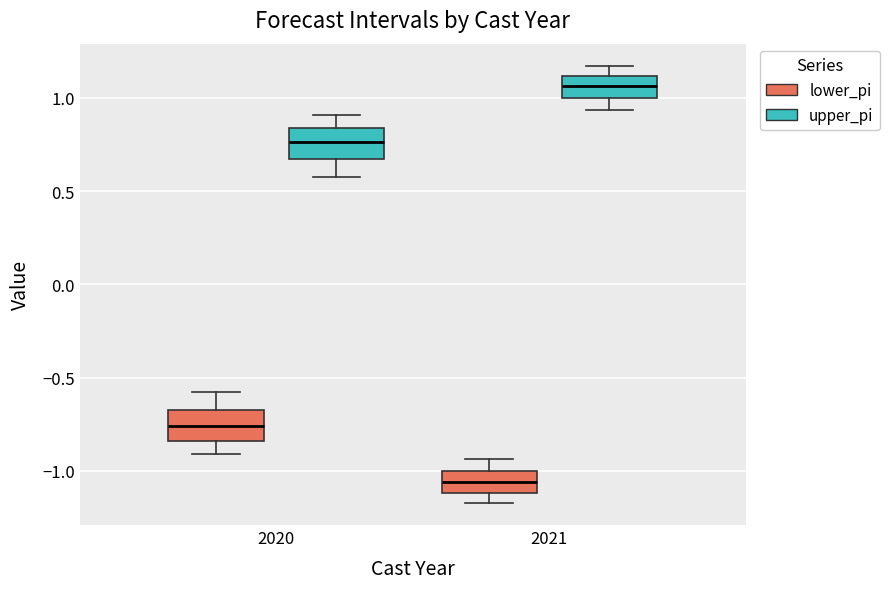

Which box's median line is the lowest?

2021 (lower_pi)